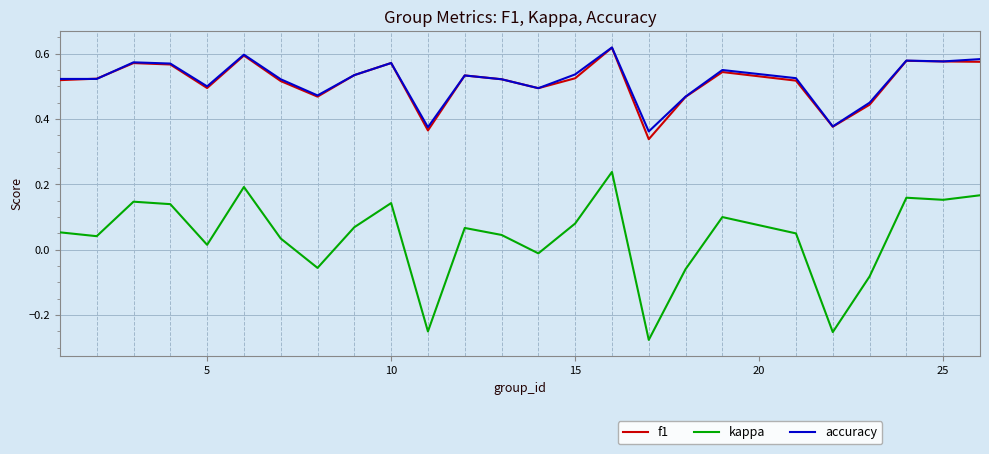

Which series has the widest spread of values?

kappa